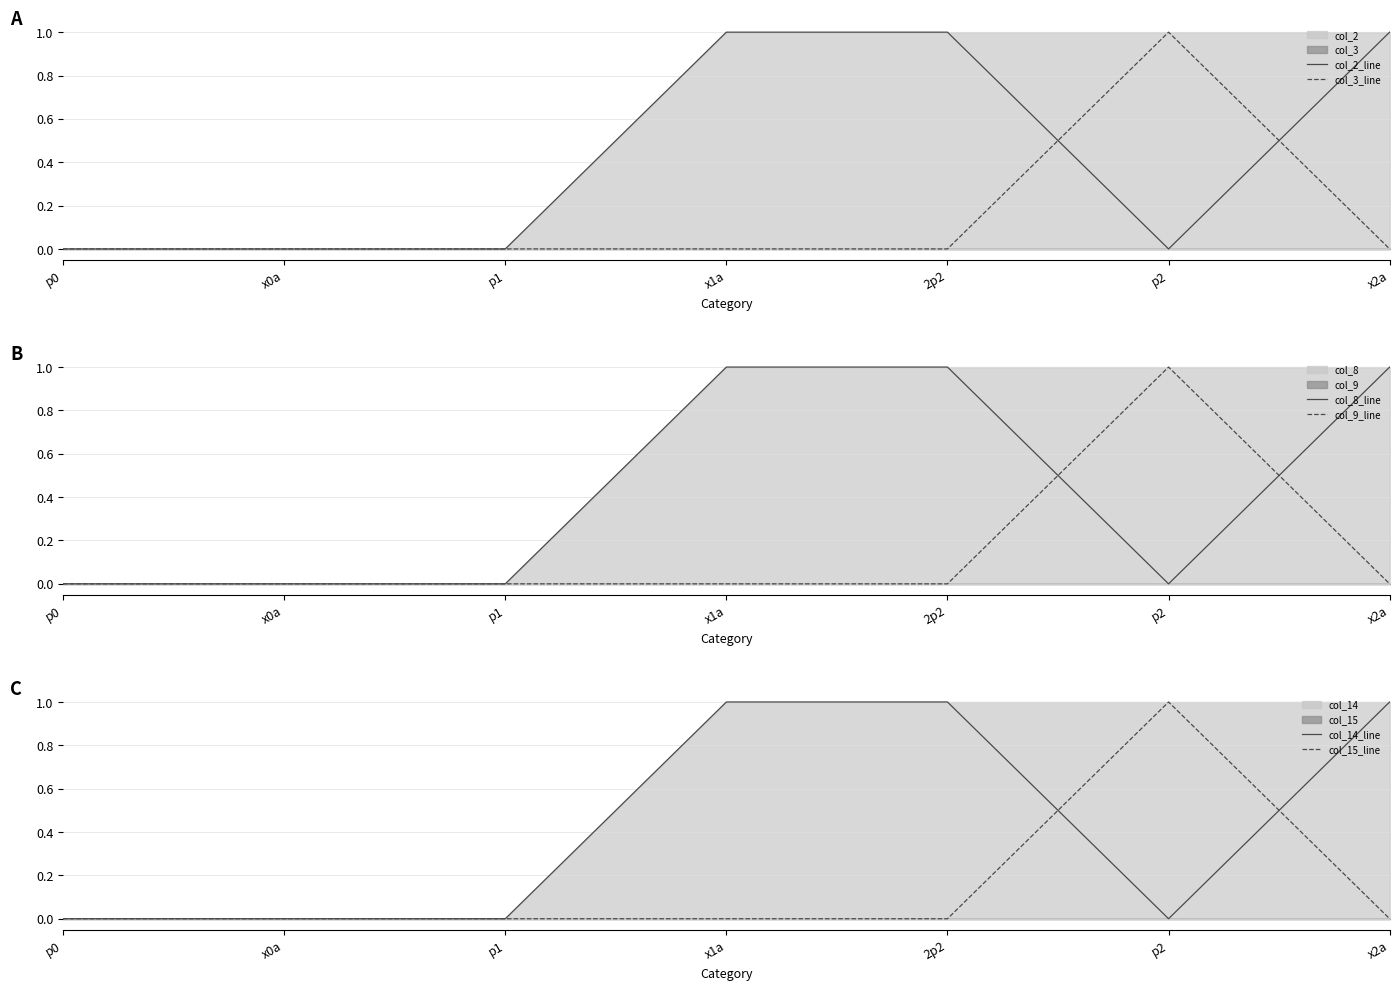

What is the sum of the col_2_line values at x2a and p1?

1